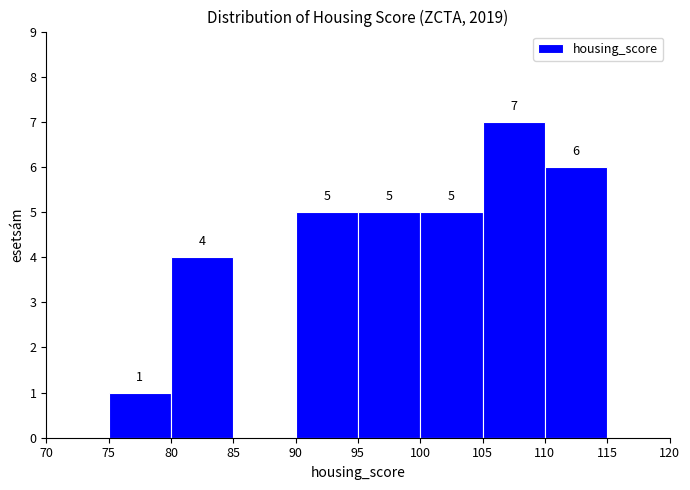

Which range on the x-axis has the tallest bar?

105 to 110